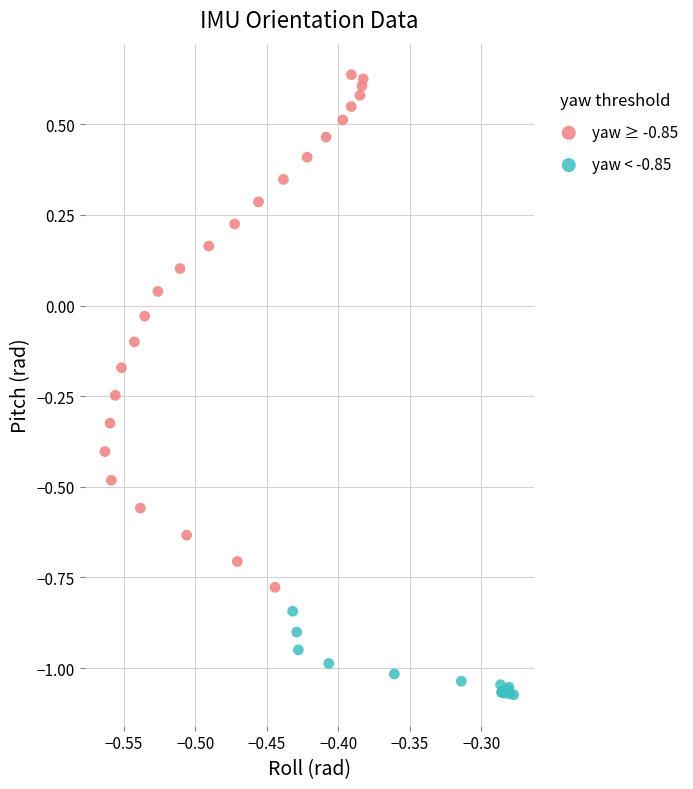

Which series has the widest spread of Y values?

yaw ≥ -0.85